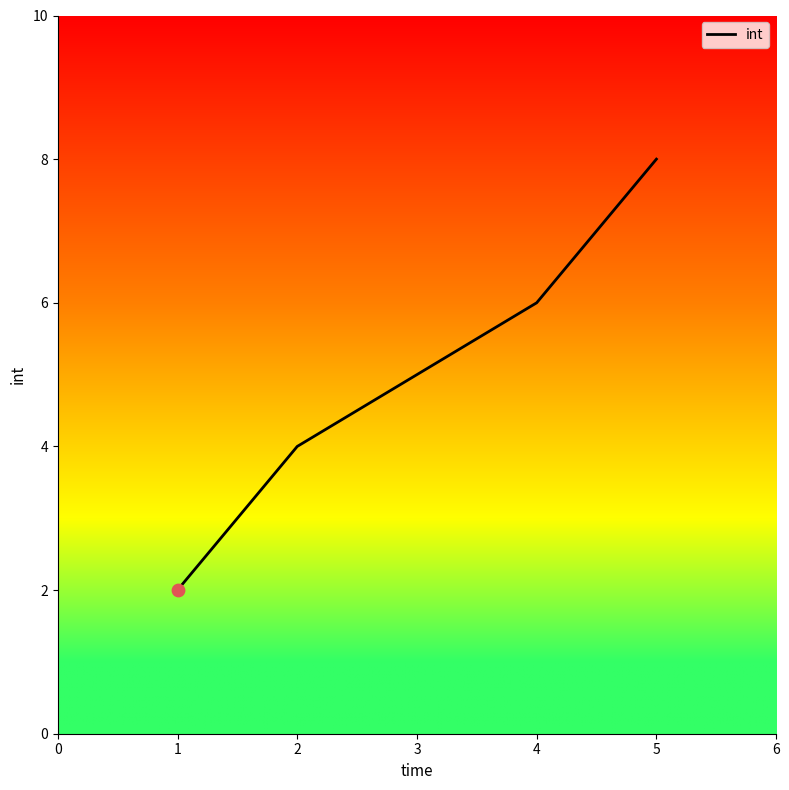

What is the change in value from 3 to 5?

+3